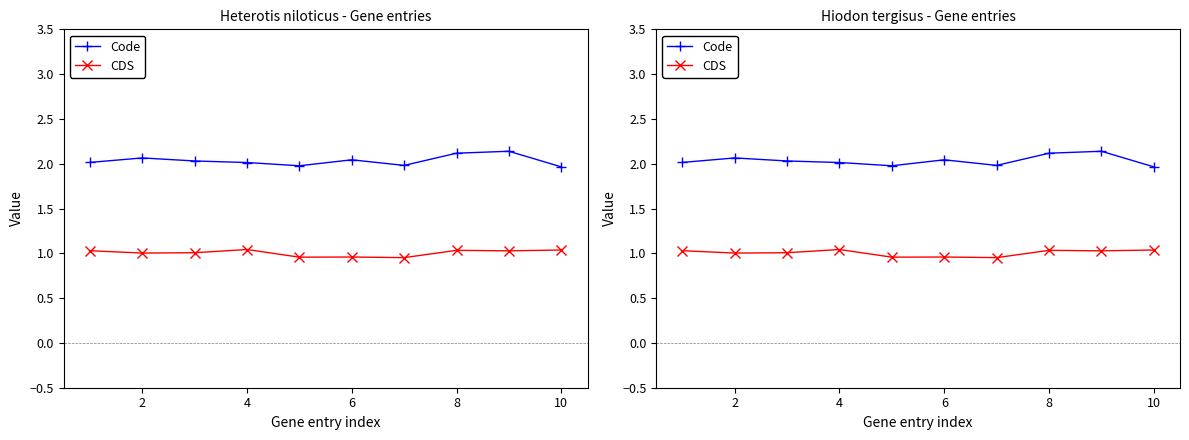

Is this an area chart (filled region under the line)?

No